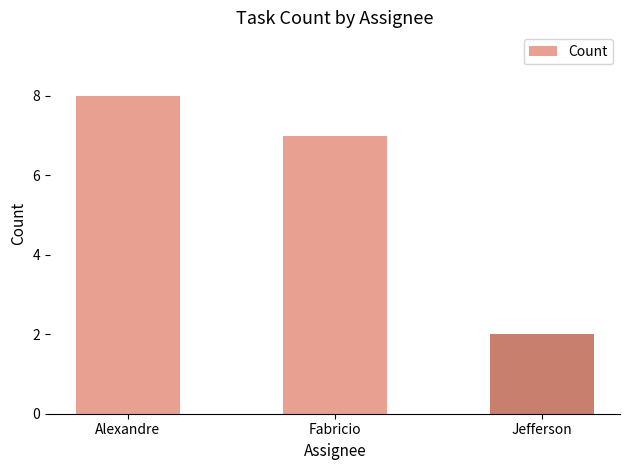

Reading left to right, extract all data points from this chart.

8	7	2